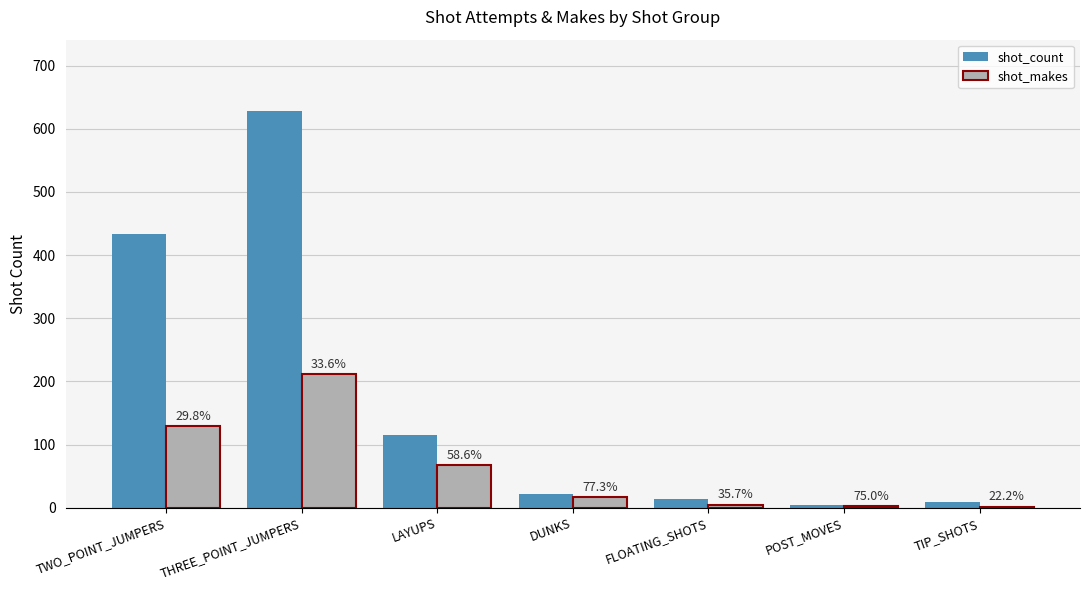

Are the bars horizontal?

No